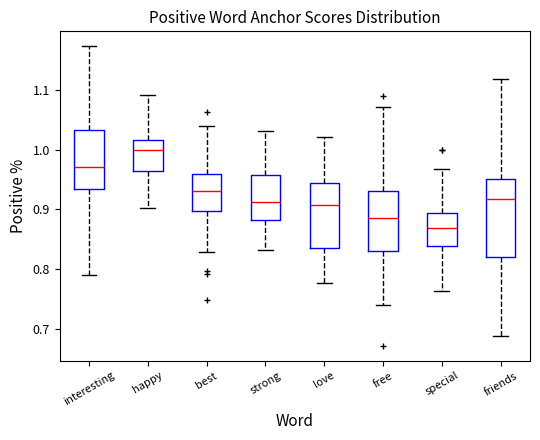

Comparing the boxes themselves (not the whiskers), which one is the tallest?

friends